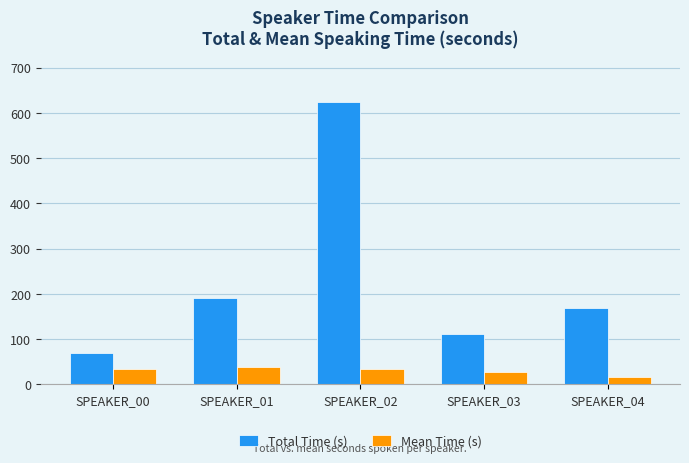

Rank the series by their average value, from lowest to highest.

Mean Time (s), Total Time (s)